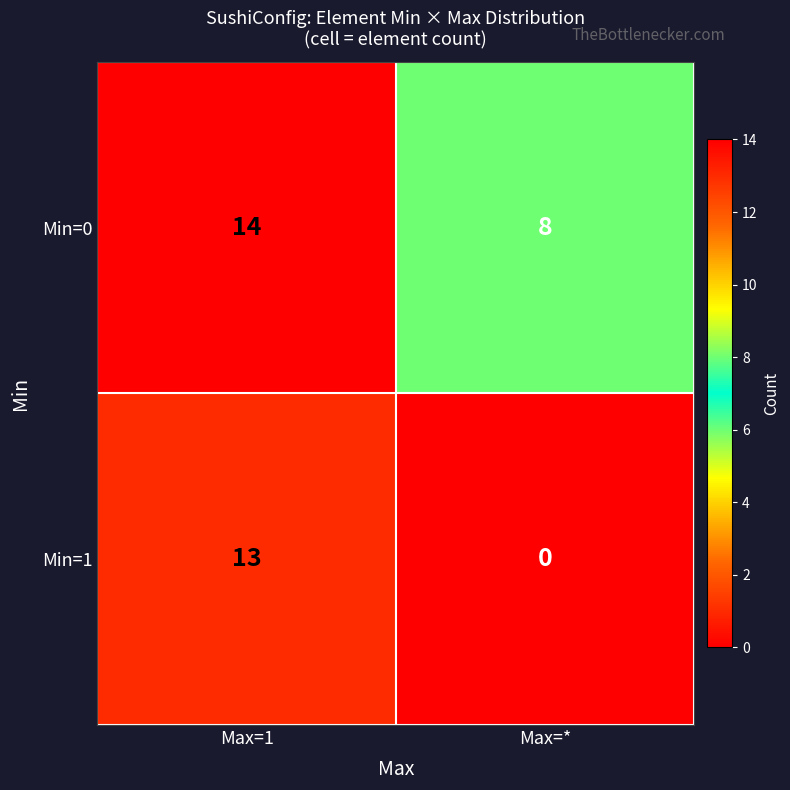

The Min=1 series shows 13 at Max=1. True or false?

True